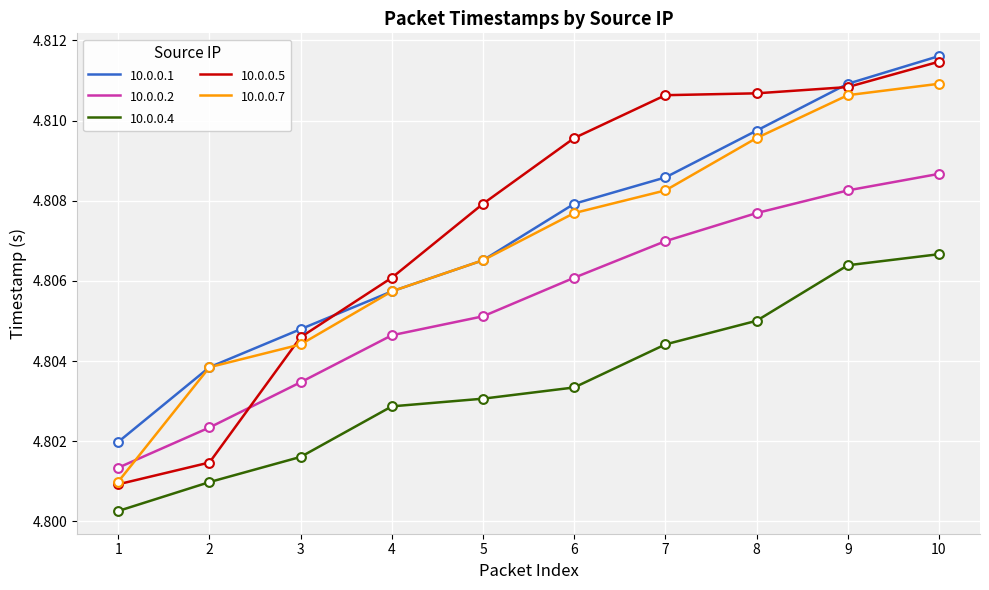

What are all the series names shown in the legend?

10.0.0.1, 10.0.0.2, 10.0.0.4, 10.0.0.5, 10.0.0.7